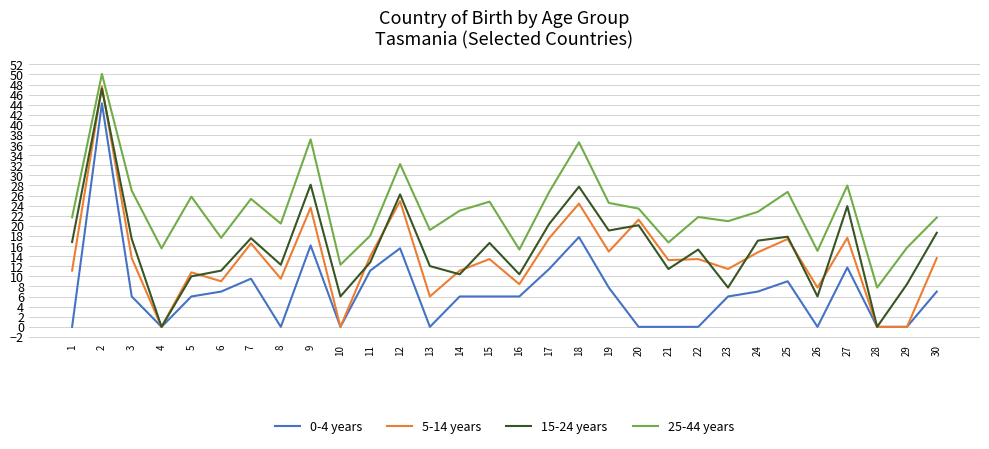

Rank the series at 24 from highest to lowest value.

25-44 years, 15-24 years, 5-14 years, 0-4 years